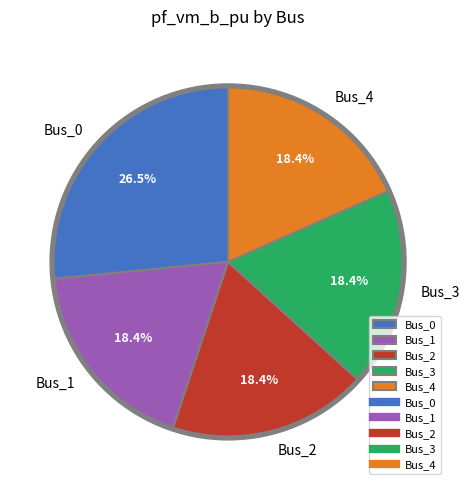

What portion of the pie excludes Bus_1?

81.6%